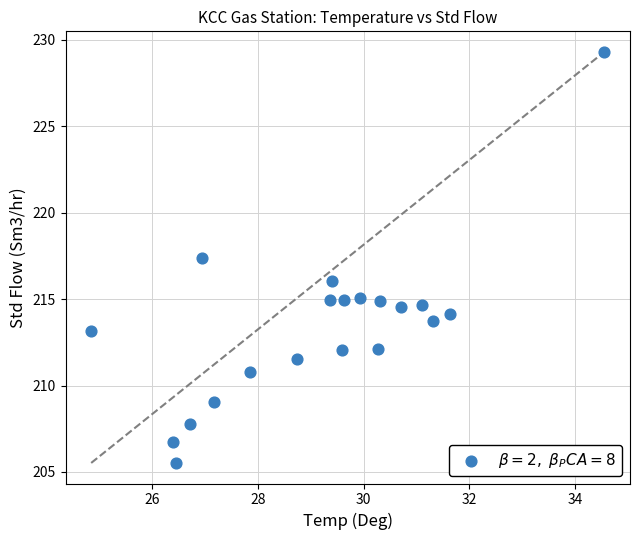

What is the range of X values (max minus min)?

9.7